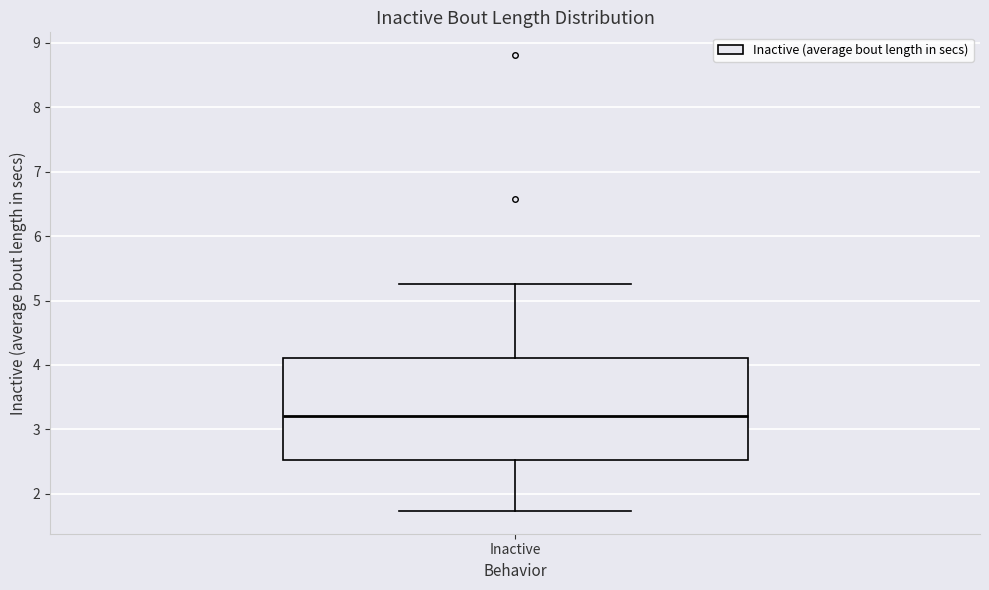

Transcribe this box plot: give where the median line is, the range the box spans, and where the two whiskers end, as read against the y-axis. The values are not printed on the chart, so give them approximately, as read against the axis.

median 3.2, box 2.5 to 4.1, whiskers 1.7 to 5.3